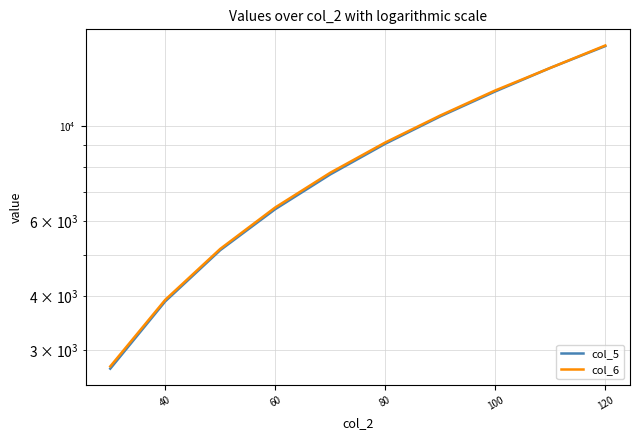

Reading left to right, transcribe all the data shown in this chart.

col_5: 2710.4	3892.4	5125.9	6389.8	7701.4	9081.6	10519.6	12031.6	13653.2	15353.3
col_6: 2743.5	3925.0	5161.2	6449.0	7771.8	9144.2	10571.3	12096.3	13653.2	15403.1